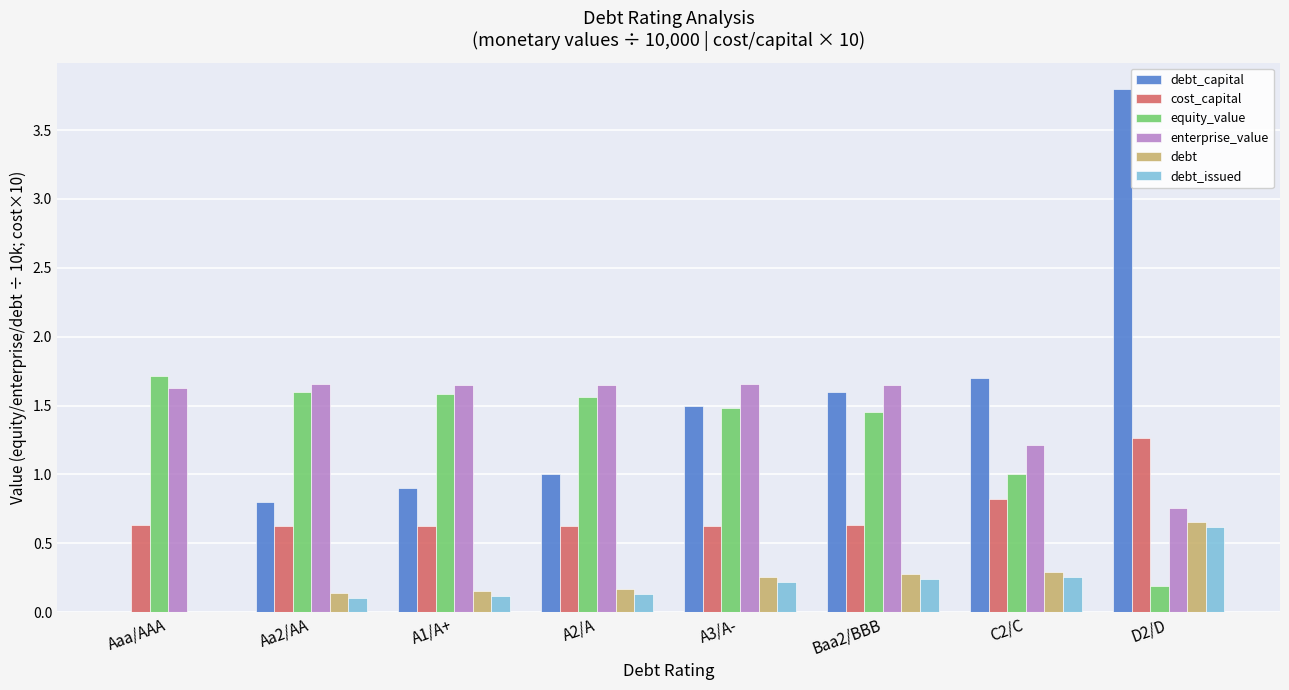

Is it true that debt_capital equals 0.0 at Aaa/AAA?

True